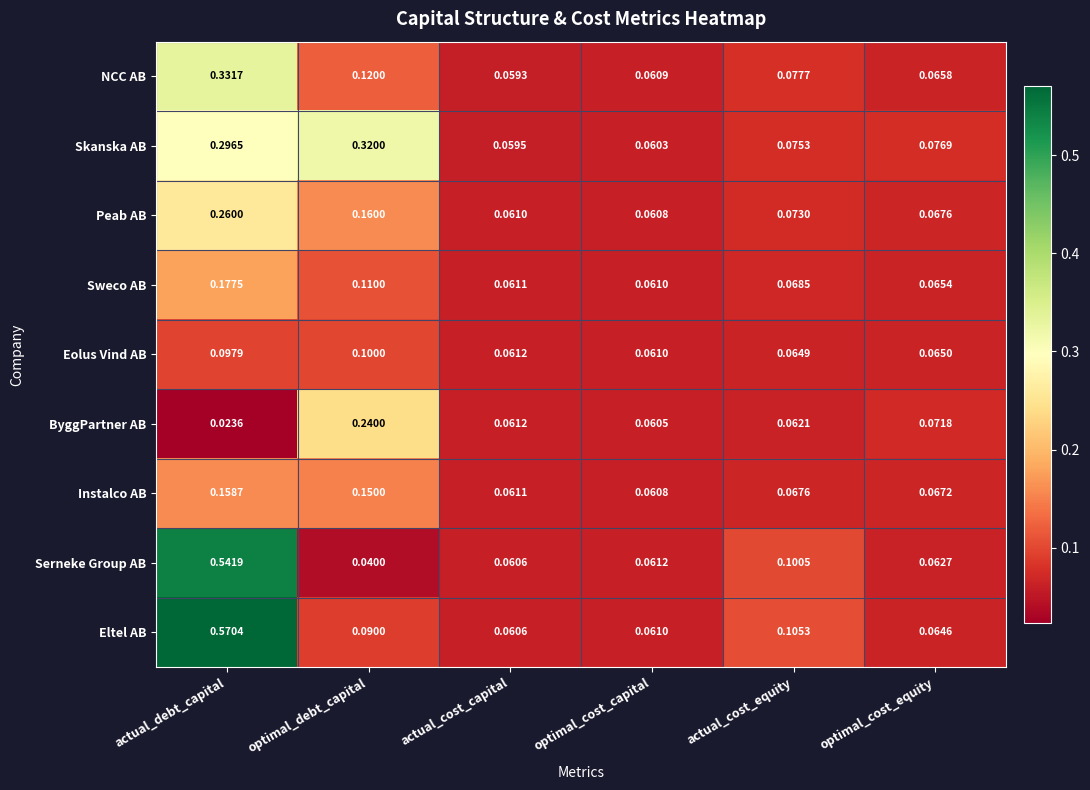

Which category has the lowest value in the Peab AB series?

optimal_cost_capital